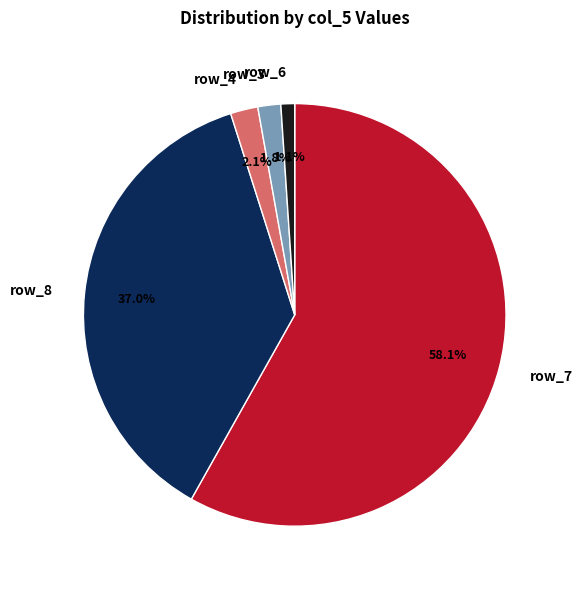

Which category has the smallest portion of the pie?

row_6